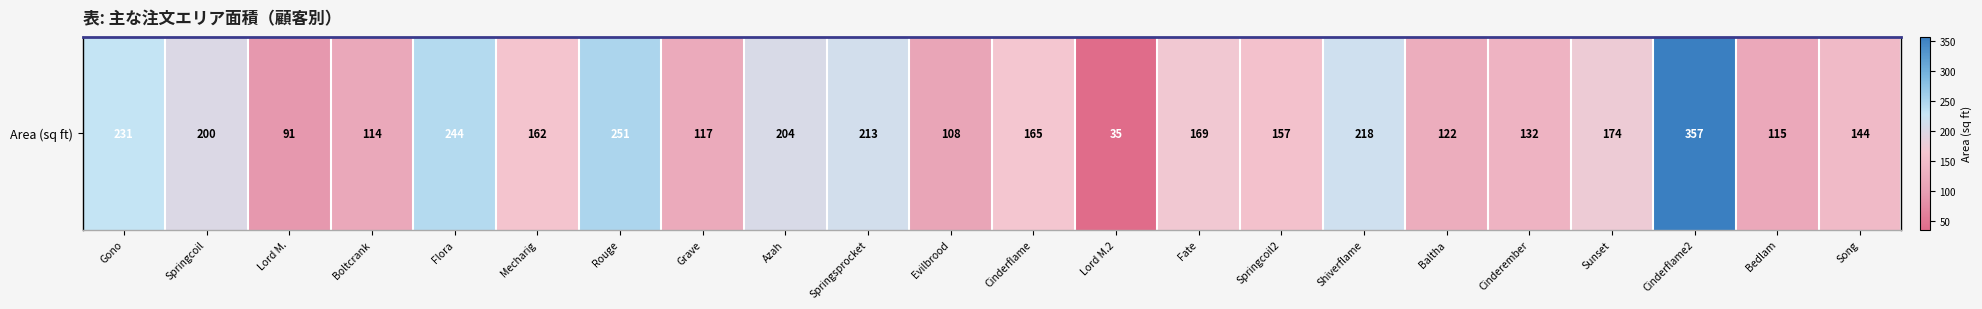

What is the average value?

169